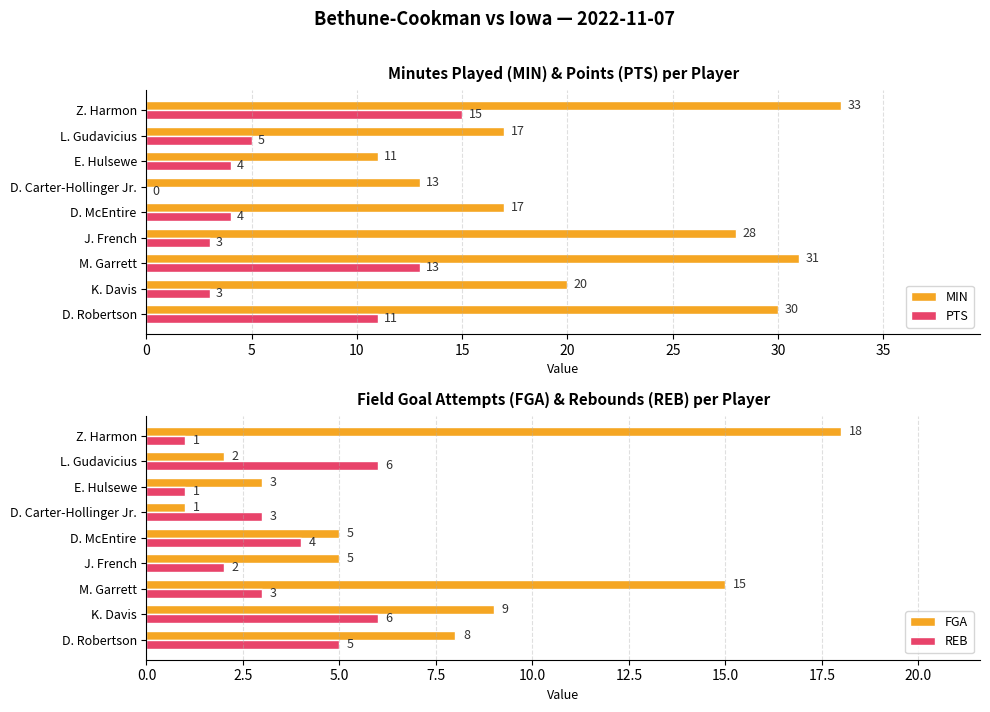

The MIN series shows 17 at L. Gudavicius. True or false?

True